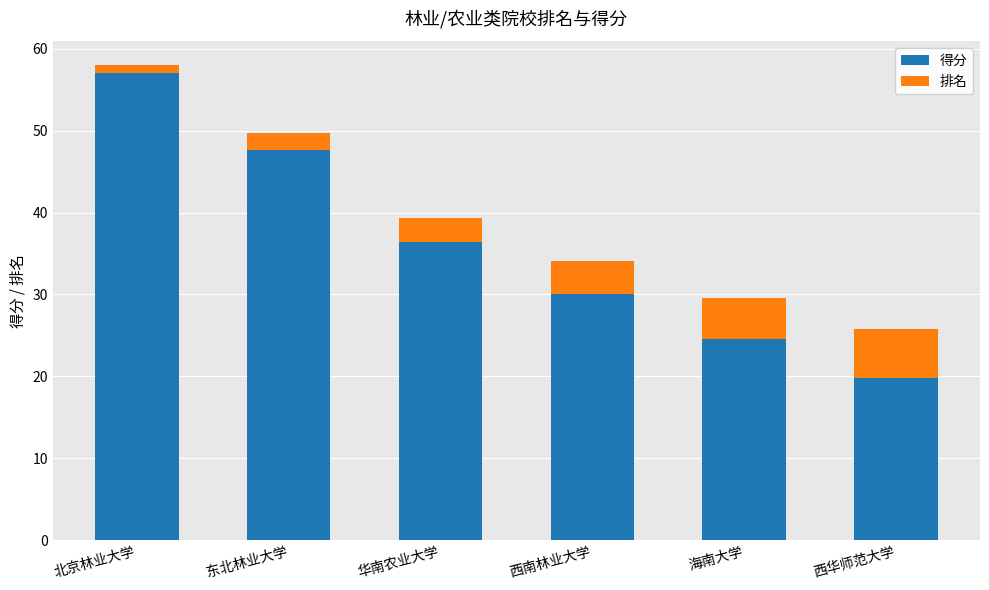

The value of 得分 at 华南农业大学 is 36.4. True or false?

True